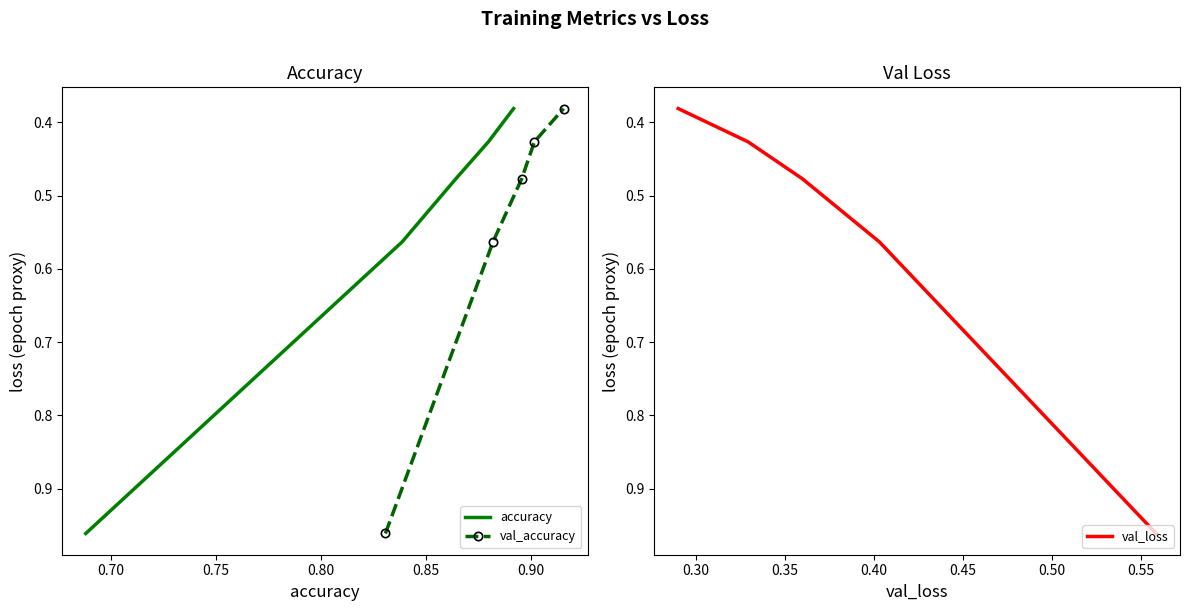

Is this an area chart (filled region under the line)?

No